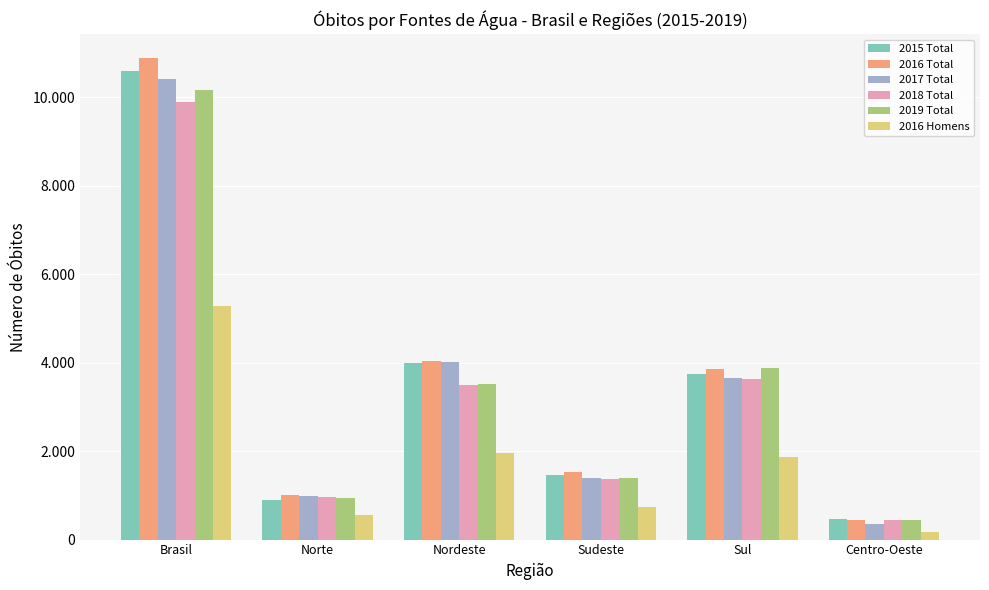

What is the difference between the maximum and minimum values in the 2017 Total series?

10060